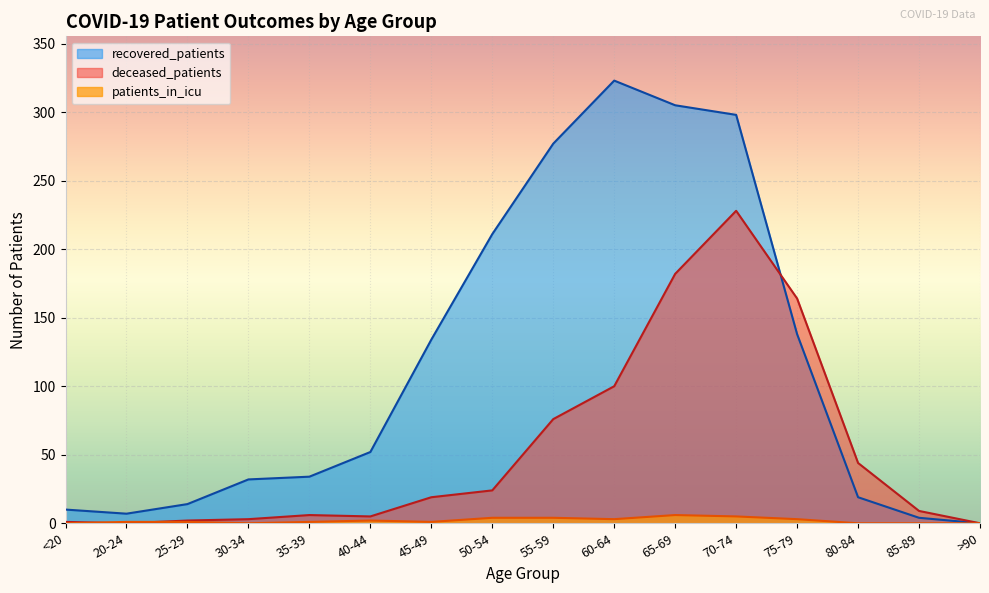

What is the difference between the highest and lowest values at 75-79?

161